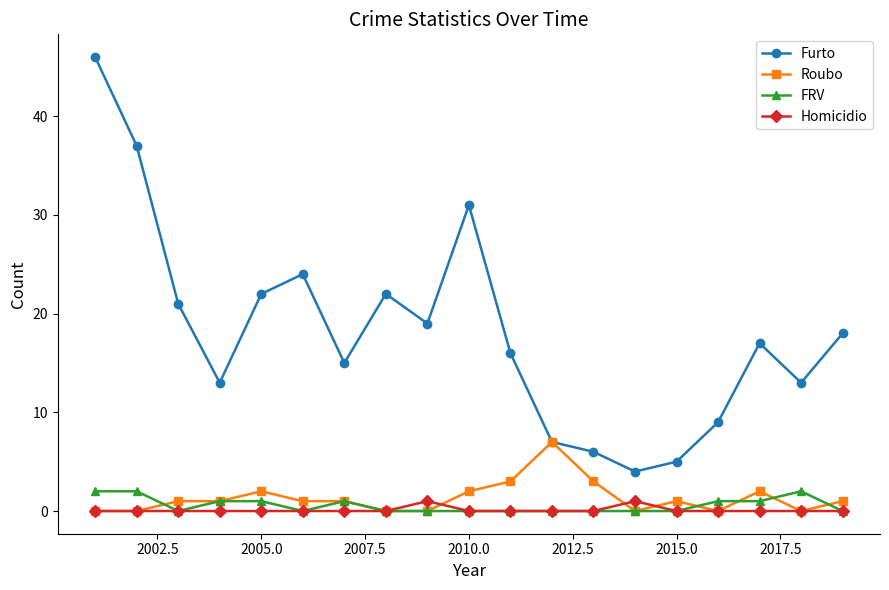

After their last crossing, which series has the higher values: FRV or Roubo?

Roubo